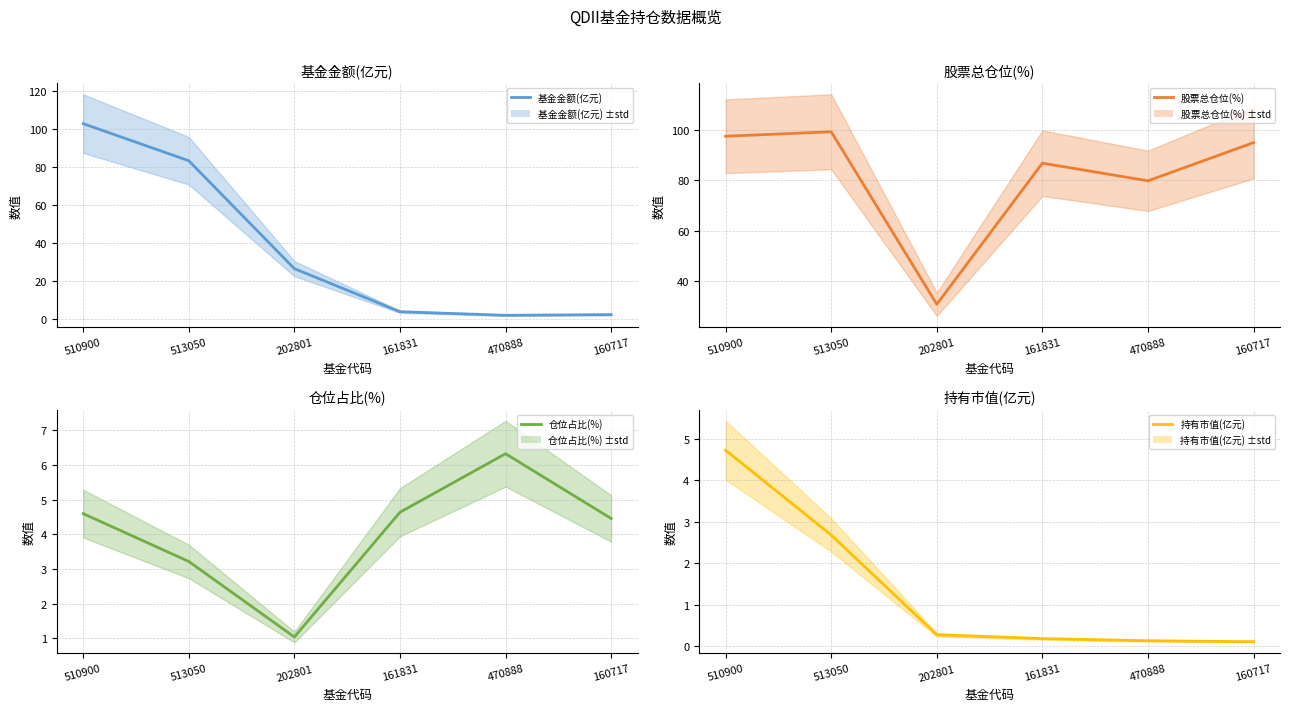

Which has a higher value, 470888 or 202801?

202801